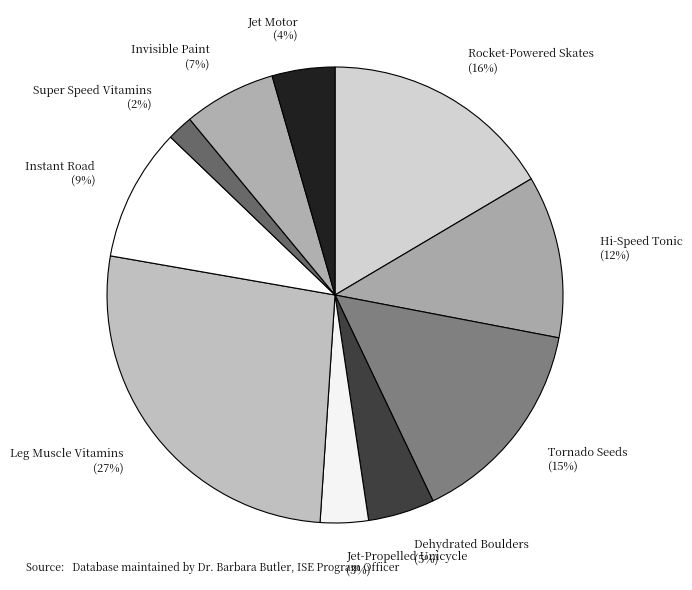

To the nearest percent, what percentage of the pie is Hi-Speed Tonic?

12%